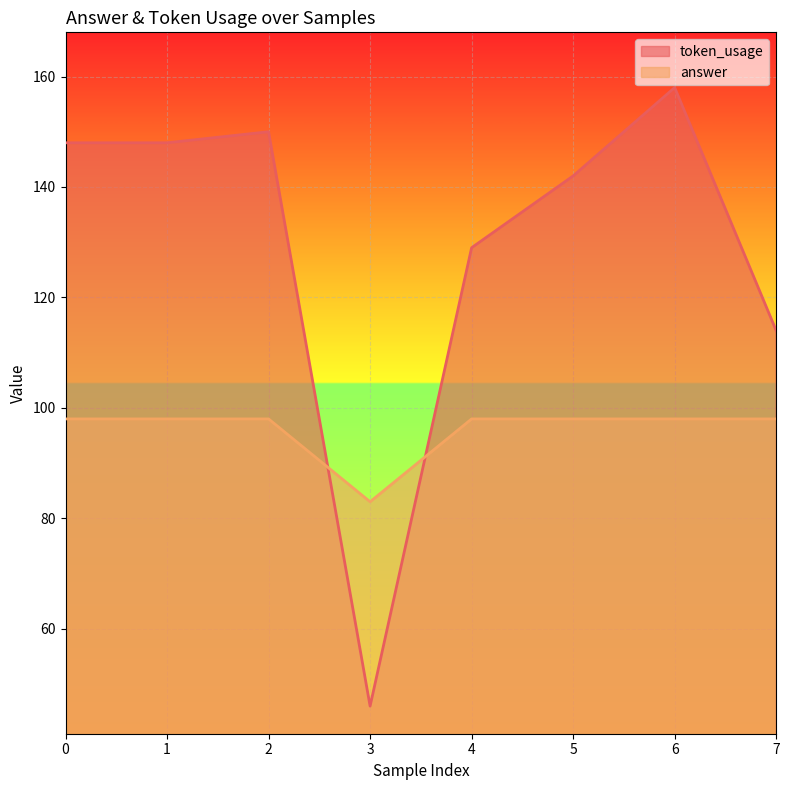

The value of answer at 1 is 98. True or false?

True